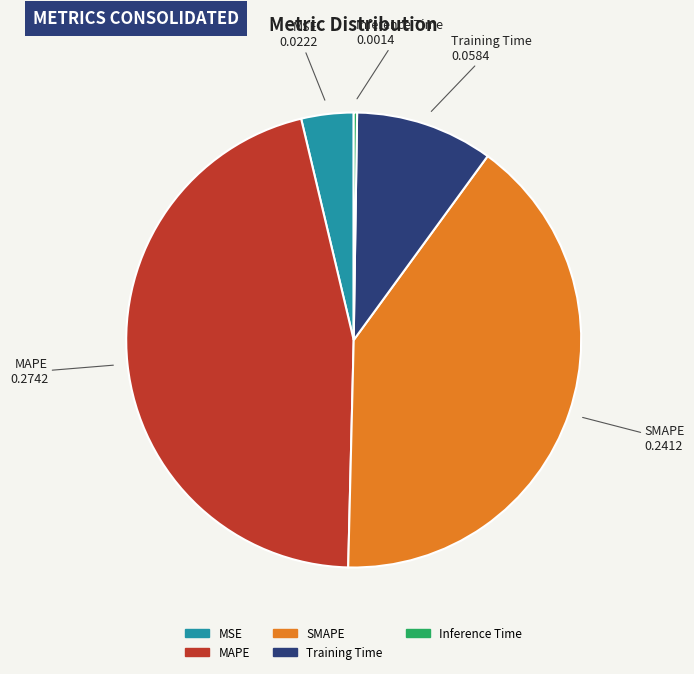

Combined, do MAPE and Training Time account for over 50%?

Yes